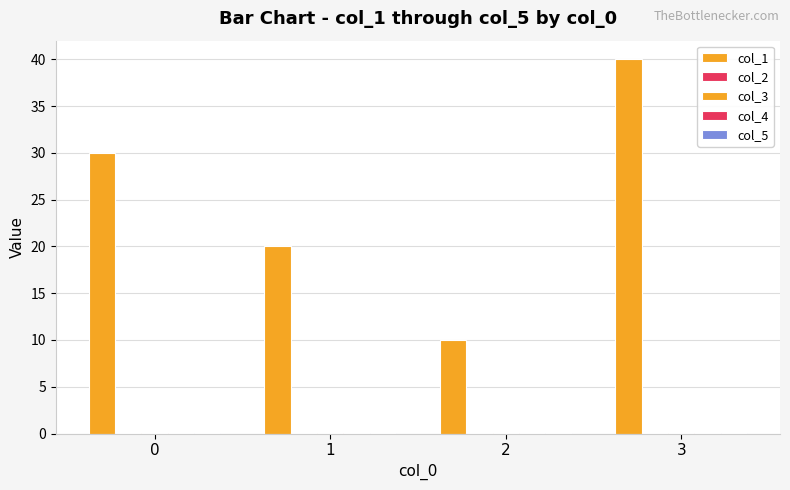

Does the chart contain stacked bars?

No